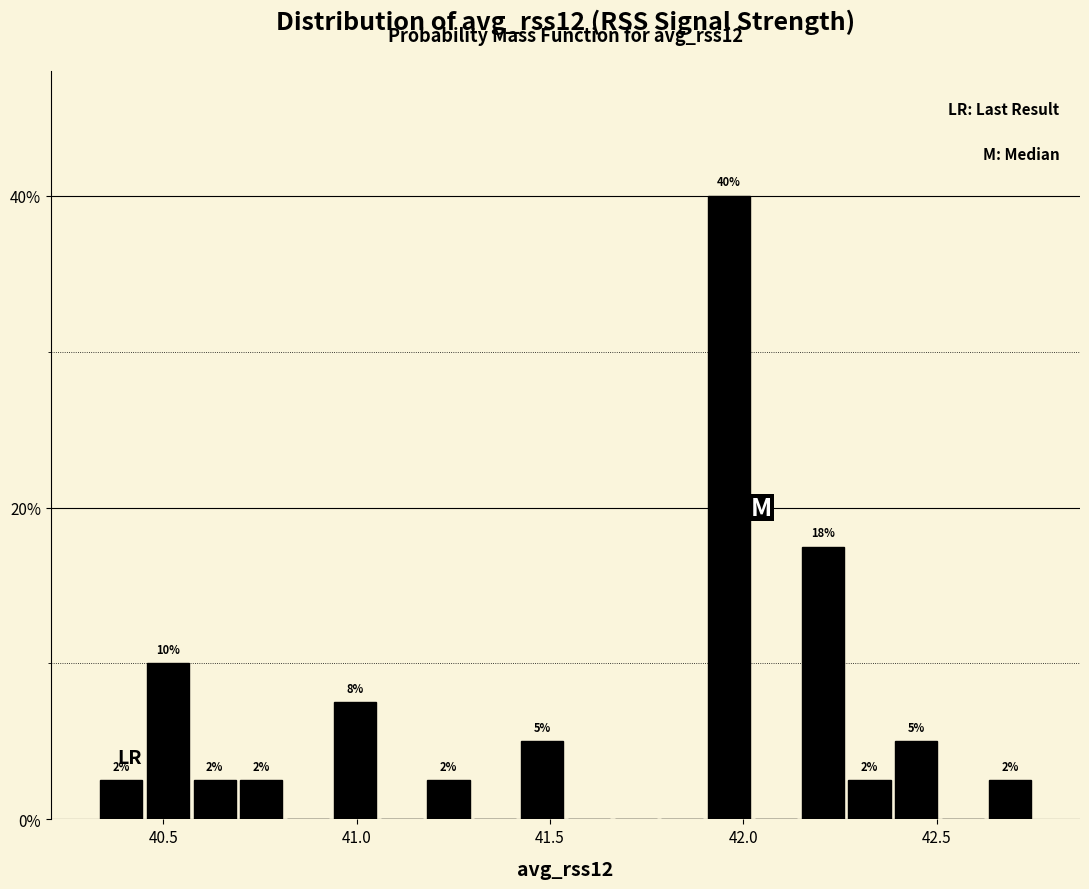

Around what value on the x-axis is the tallest bar? Give the approximate position of its centre, as read against the axis.

41.95